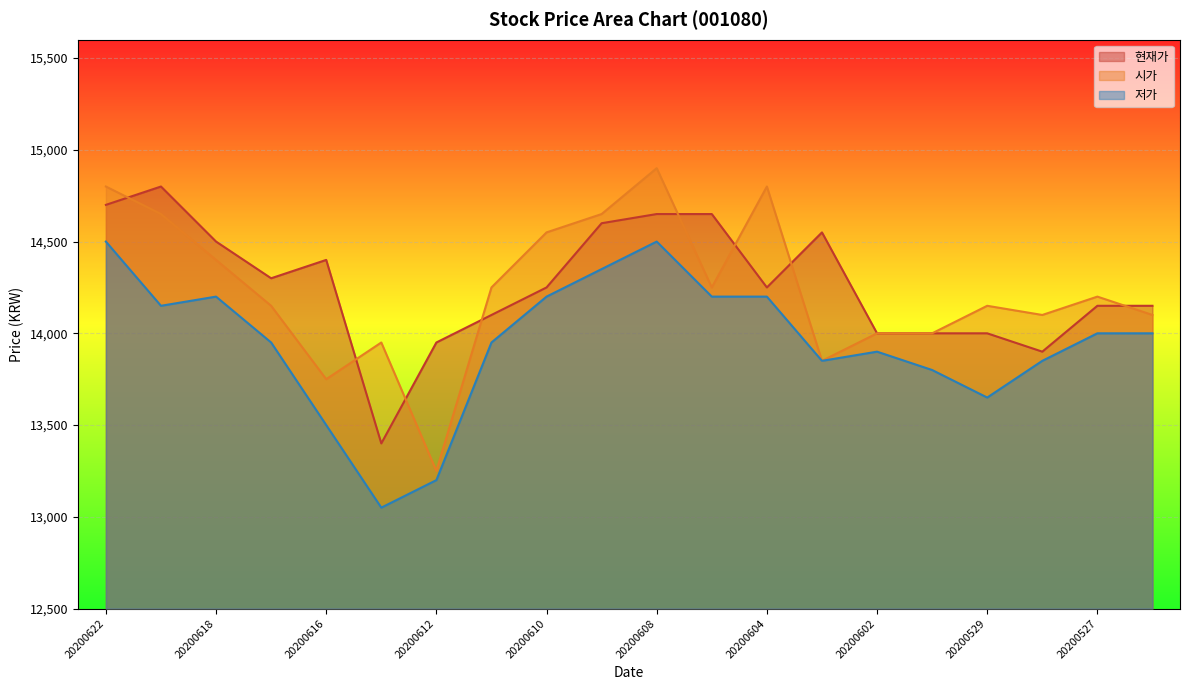

At which label does 현재가 first exceed 14250?

20200622